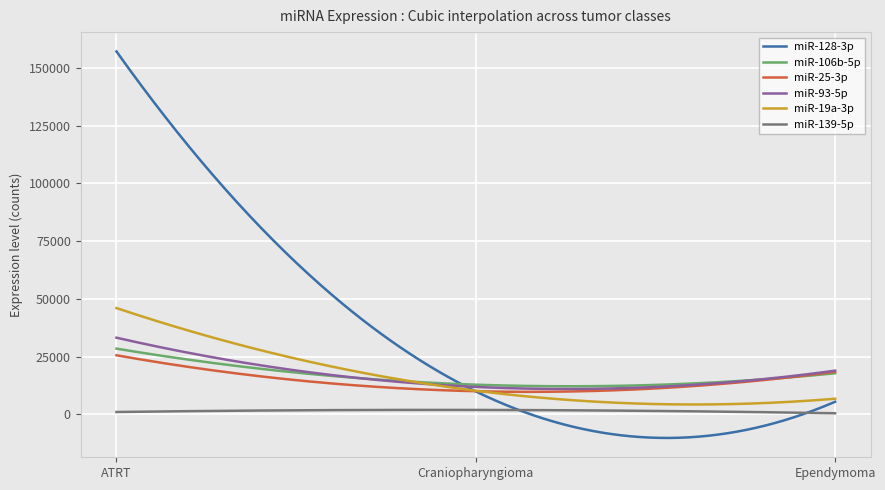

What is the lowest value of the miR-106b-5p series?

12169.5